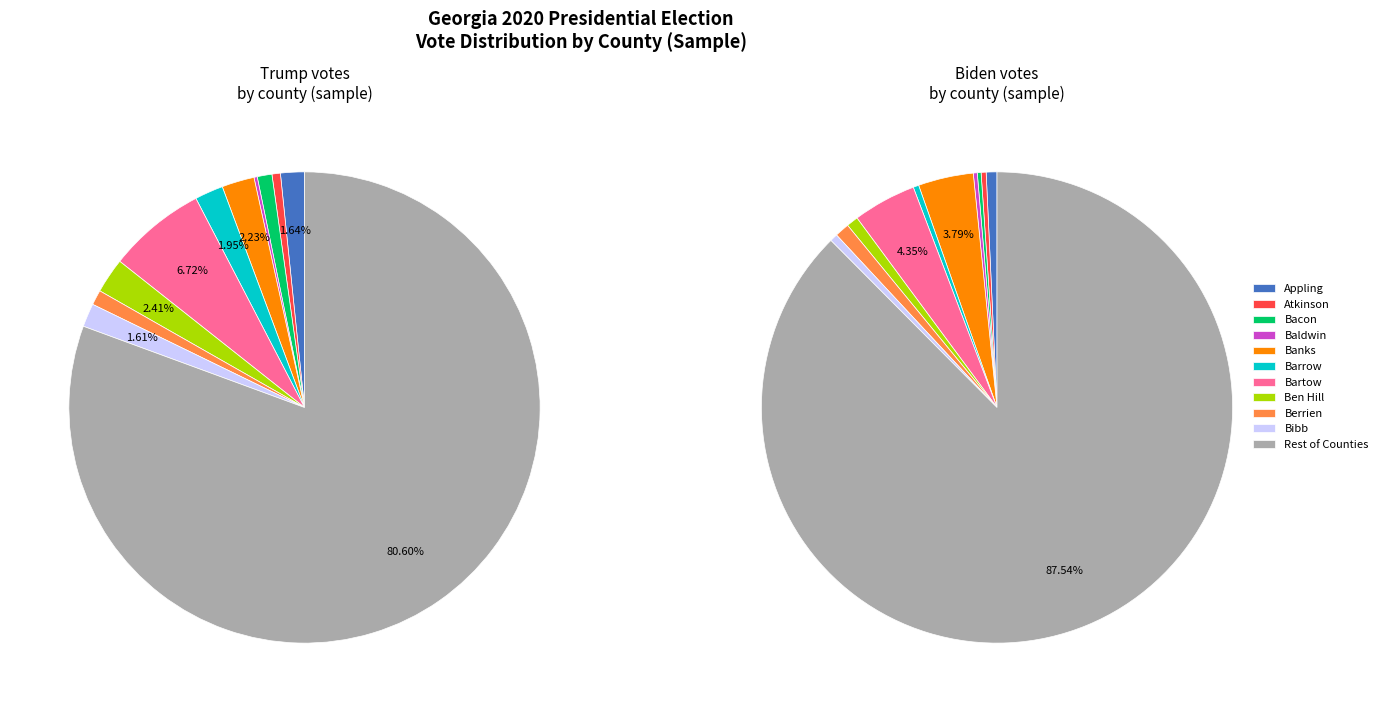

True or false: 16 accounts for 11% of the total.

False